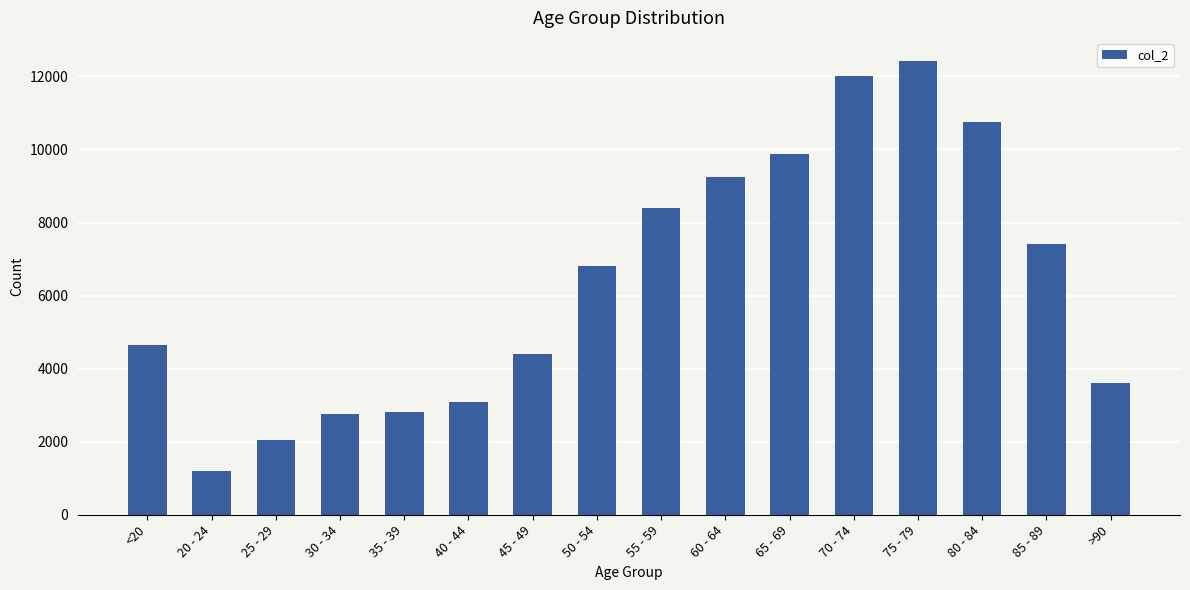

What position from the right is 30 - 34?

13